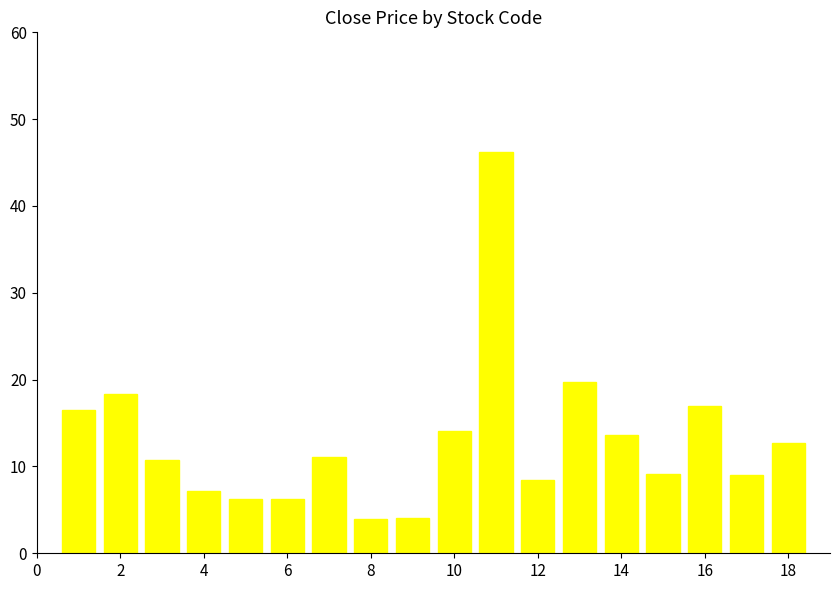

What is the maximum value shown in the chart?

46.2